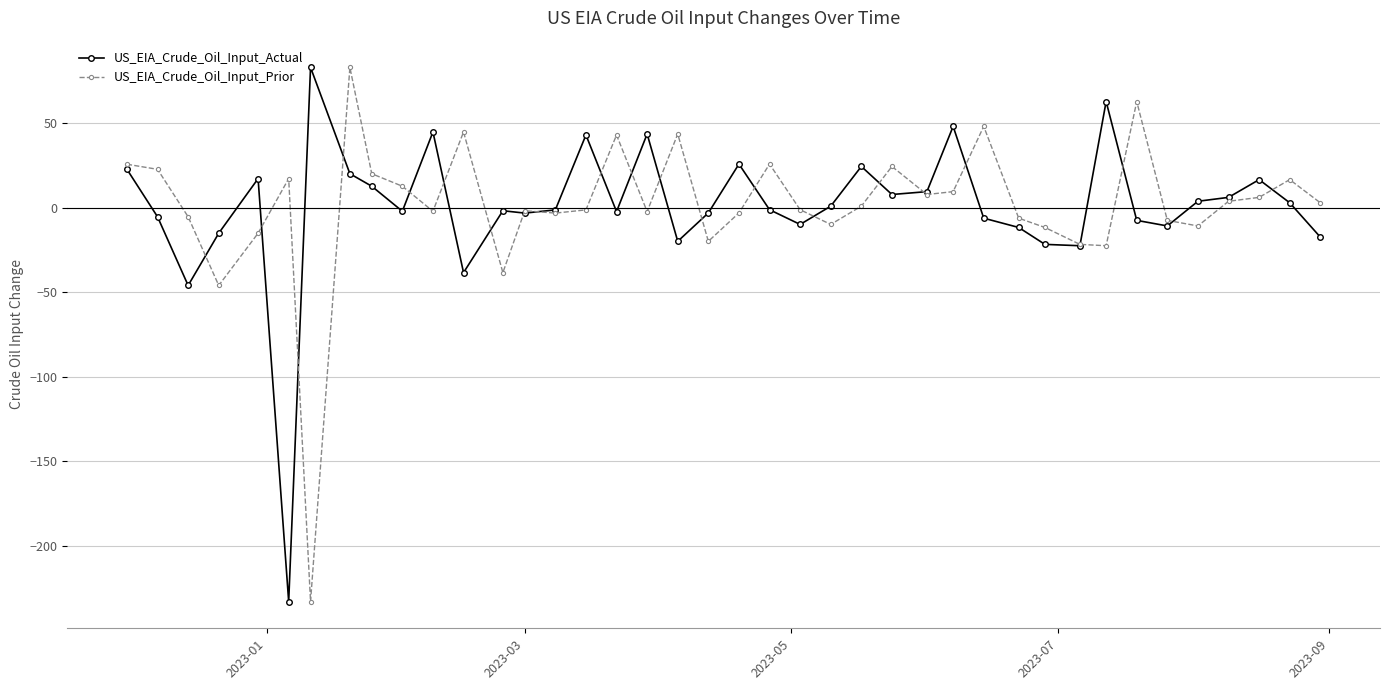

What is the minimum value shown in the chart?

-232.9